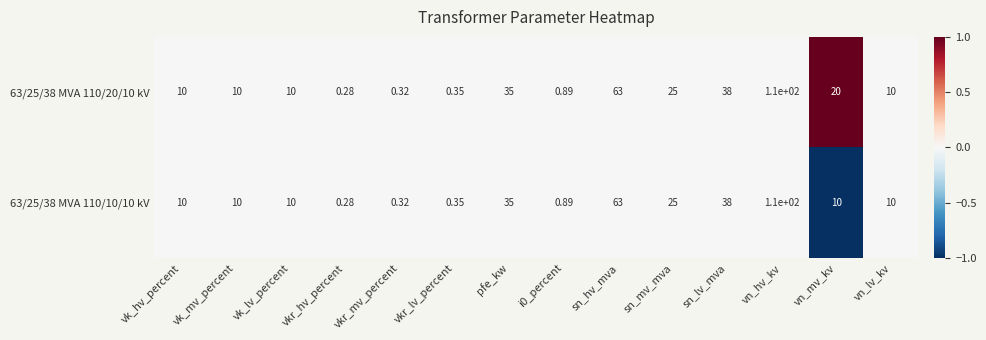

Rank the series at vn_mv_kv from lowest to highest value.

63/25/38 MVA 110/10/10 kV, 63/25/38 MVA 110/20/10 kV